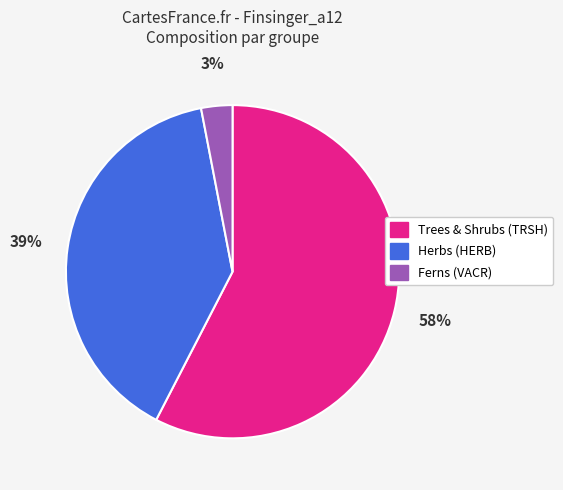

To the nearest percent, what is the difference between the largest and smallest slice percentages?

55%